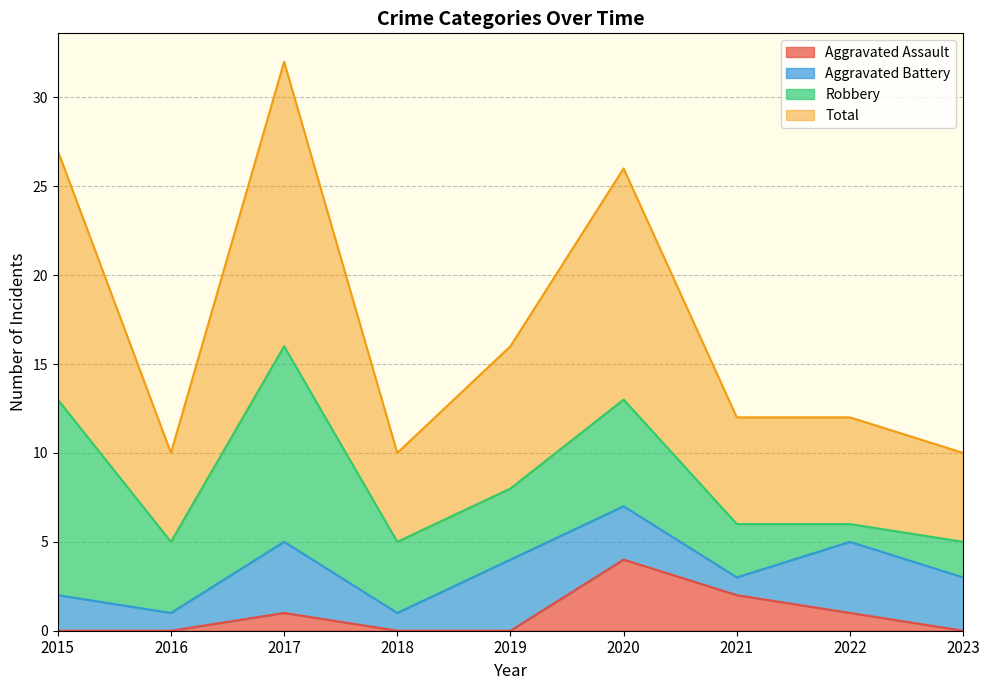

Is it true that Aggravated Assault equals 3 at 2018?

False